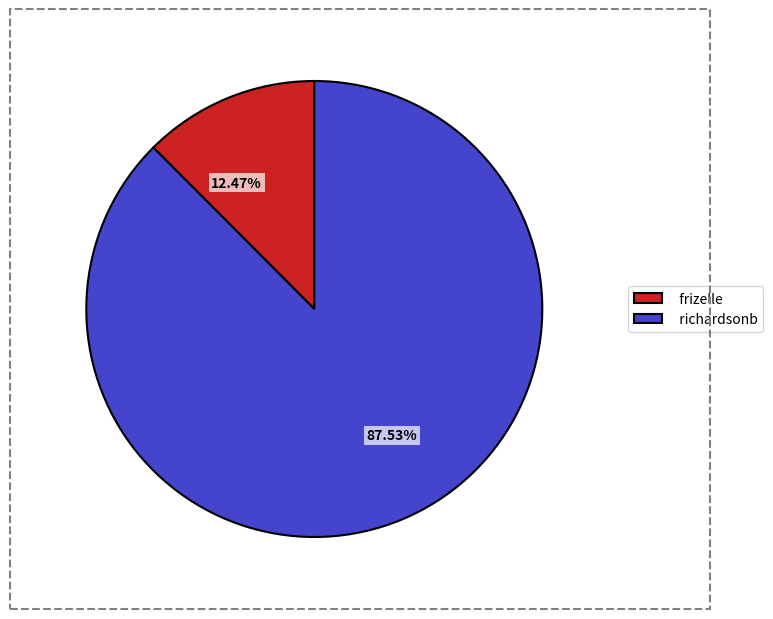

To the nearest percent, what percentage of the pie is richardsonb?

88%